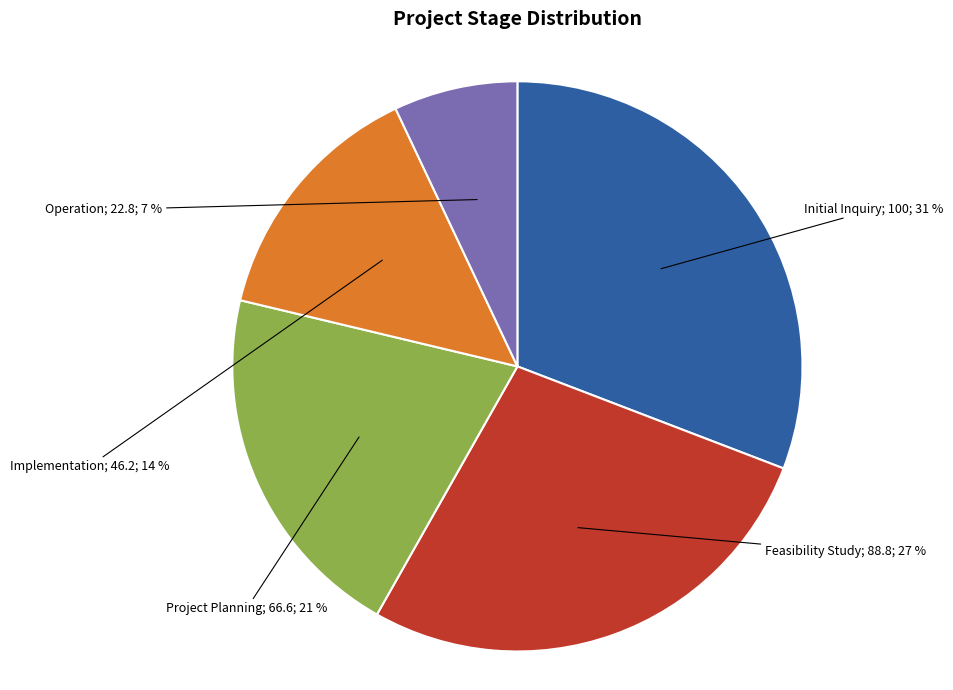

To the nearest percent, what is the average slice percentage?

20%